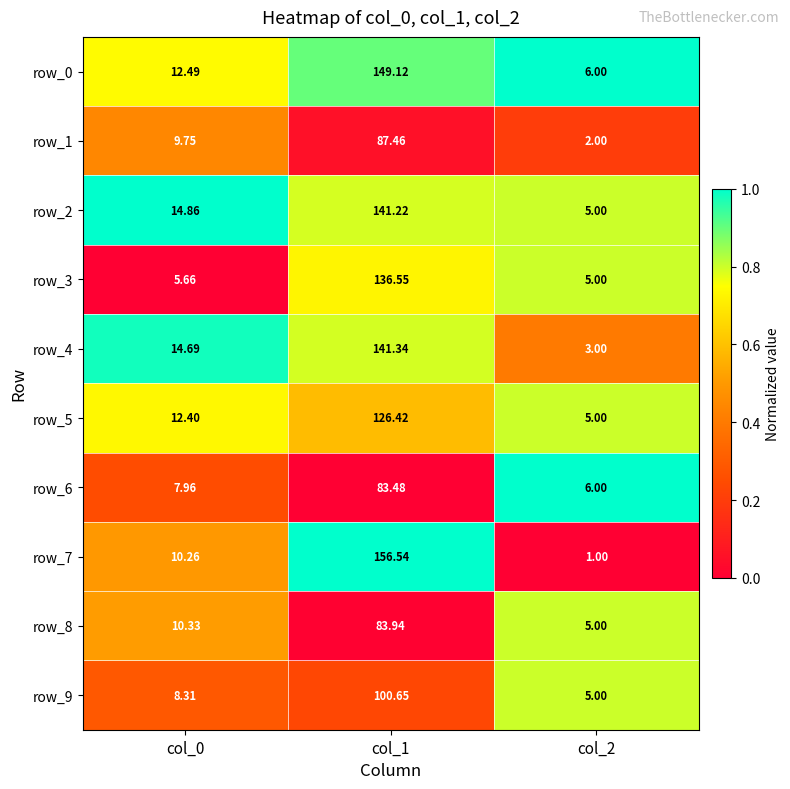

Is the value of row_8 at col_0 greater than the value of row_9 at col_1?

No